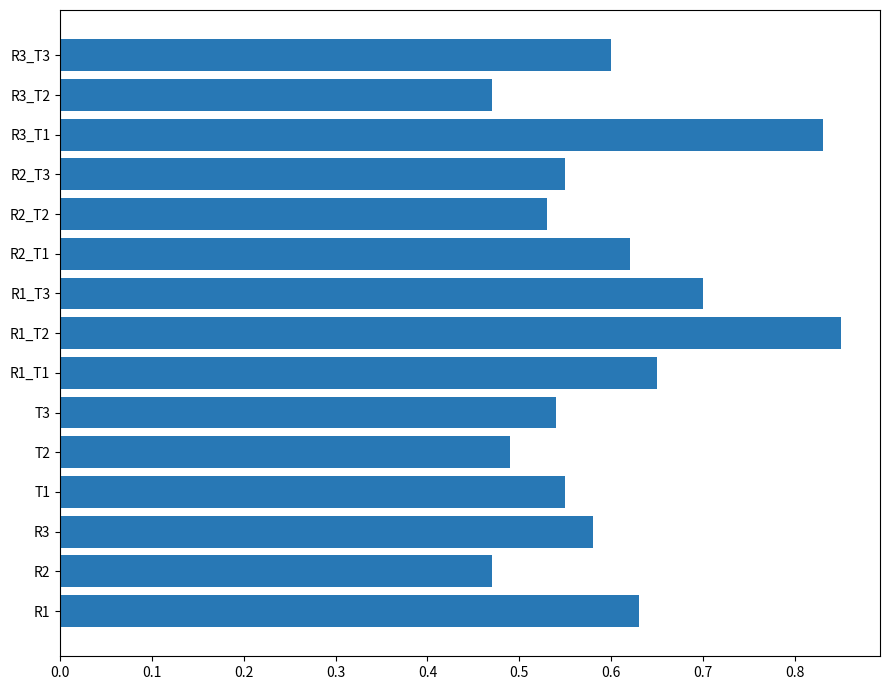

What is the sum of all values?

9.1